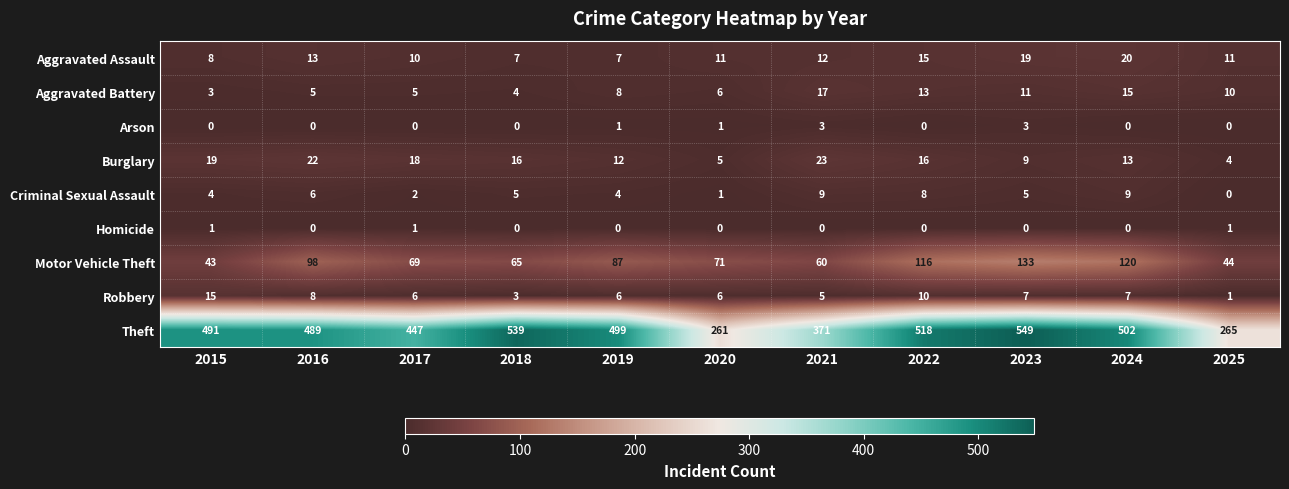

List the series in order of their peak value, highest first.

Theft, Motor Vehicle Theft, Burglary, Aggravated Assault, Aggravated Battery, Robbery, Criminal Sexual Assault, Arson, Homicide